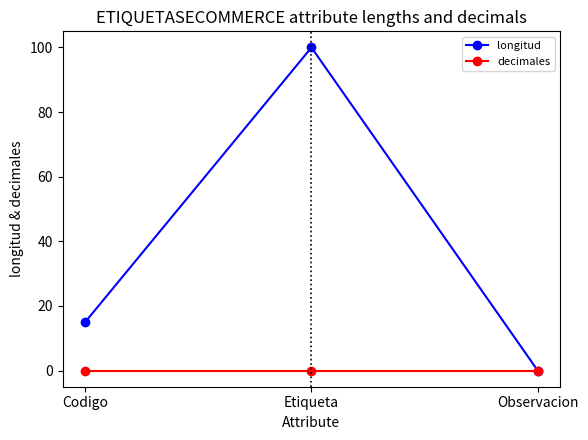

How many series are shown in this chart?

2